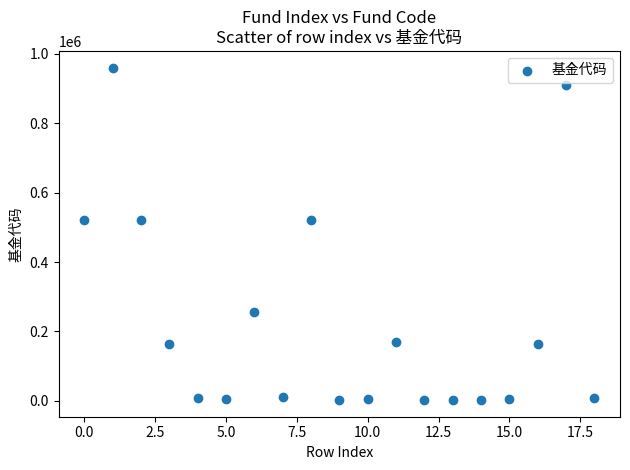

What is the range of Y values (max minus min)?

957645